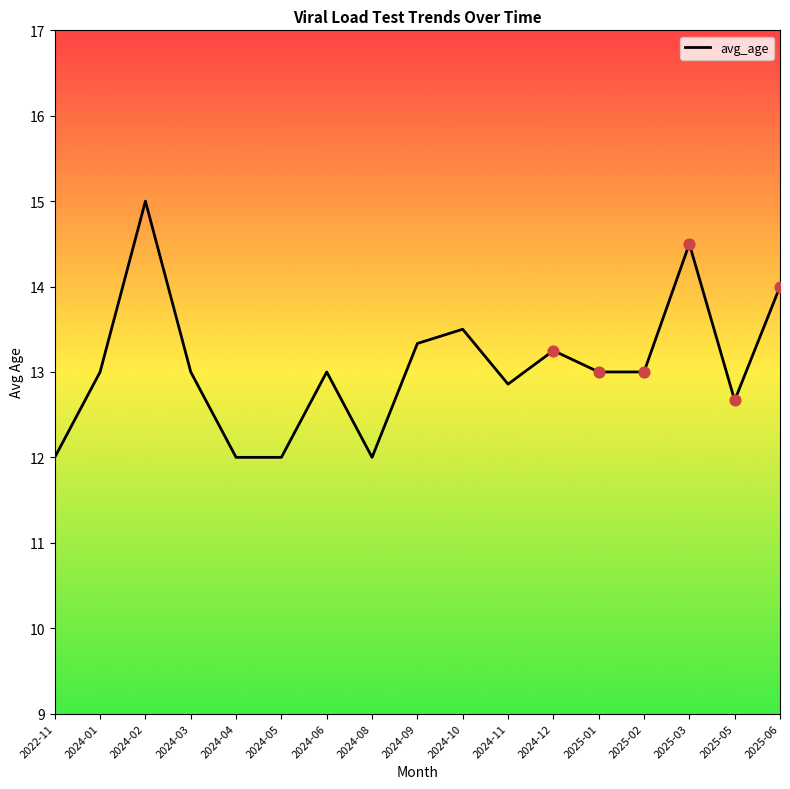

What is the change in value from 2024-01 to 2024-10?

+0.5